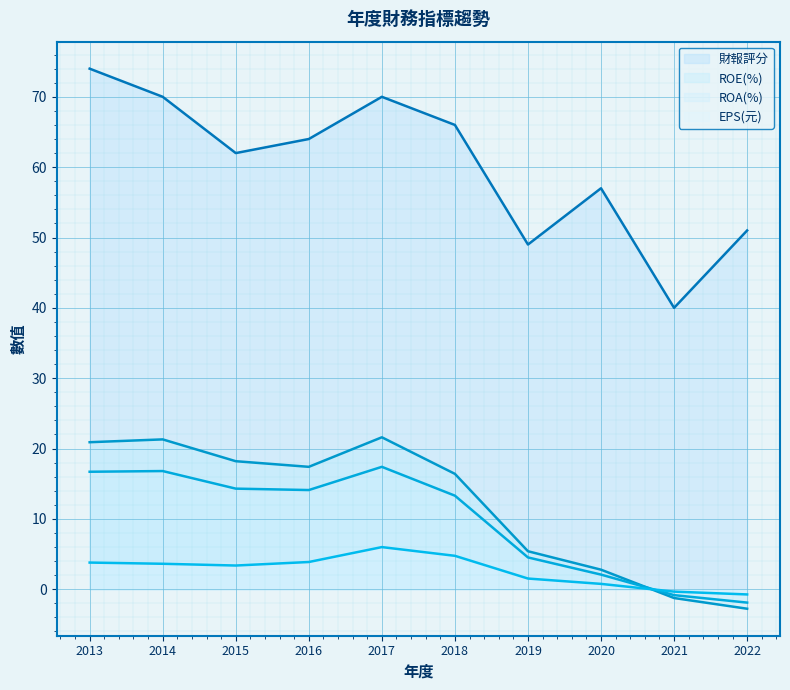

At which category is the sum across all series the highest?

2013